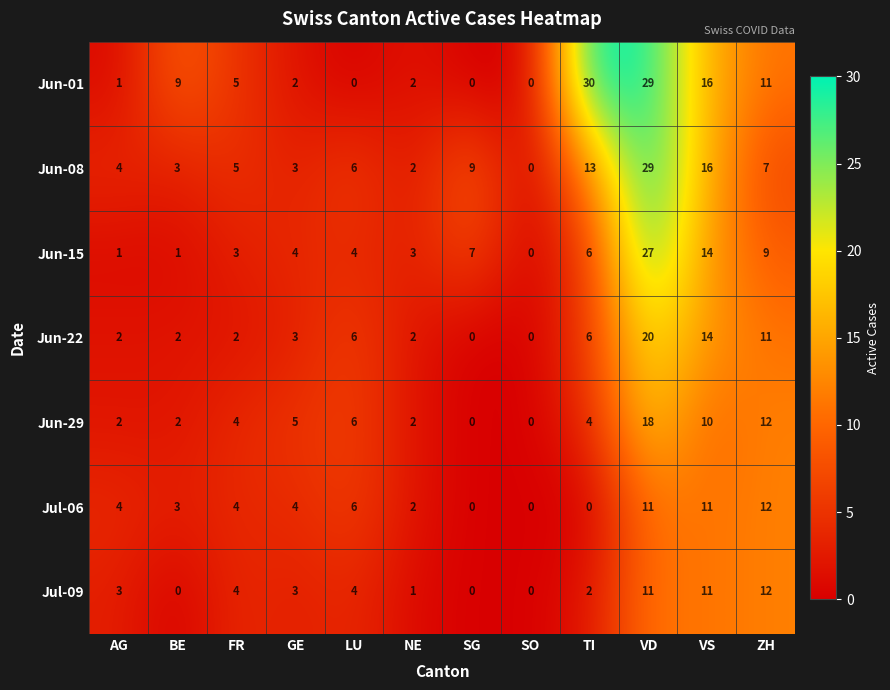

Count the number of data series in this chart.

7